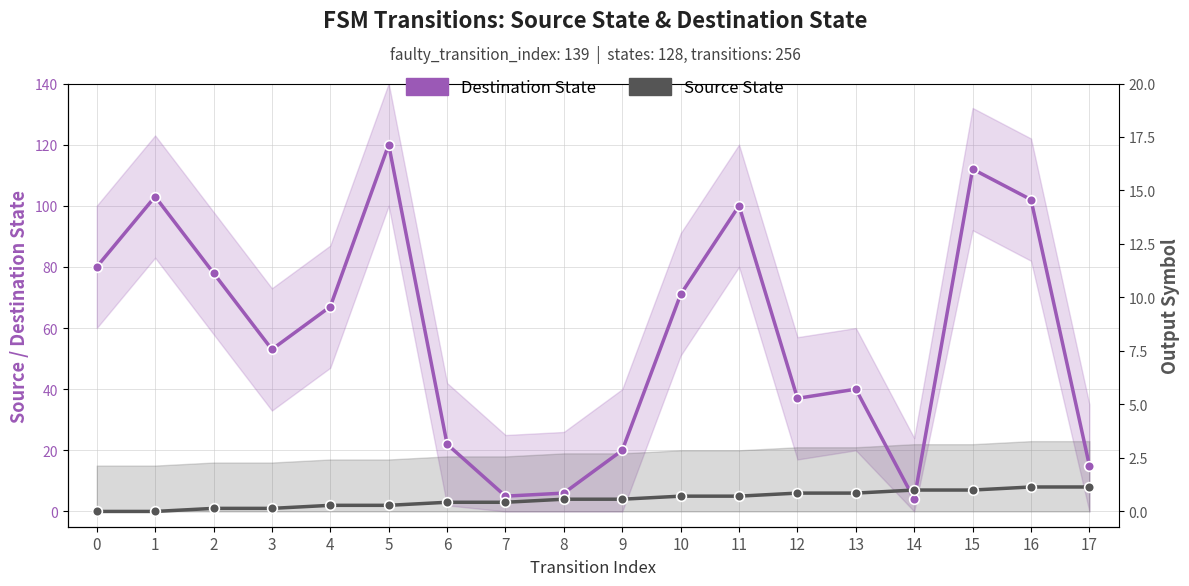

How many values in the Source State series exceed 4?

8